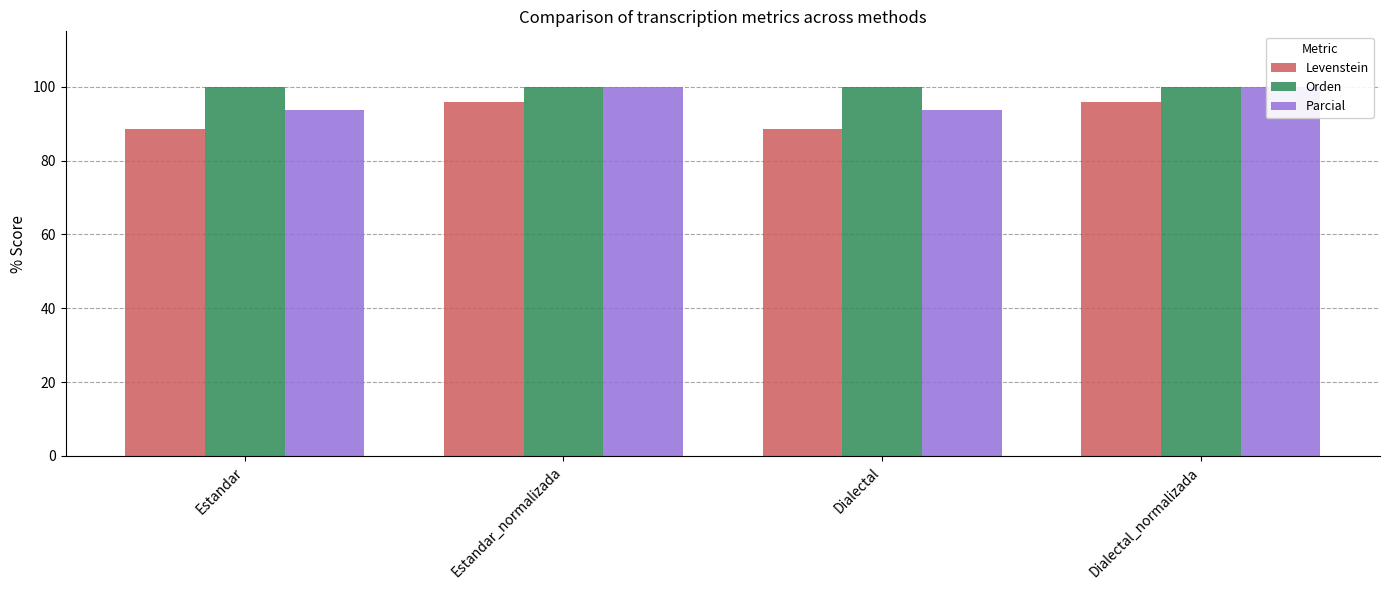

Read the Levenstein value at Dialectal_normalizada.

95.8